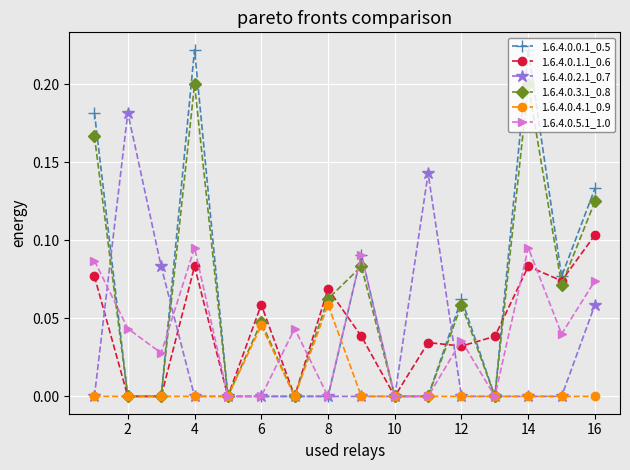

Which series has the largest range (max minus min)?

1.6.4.0.0.1_0.5